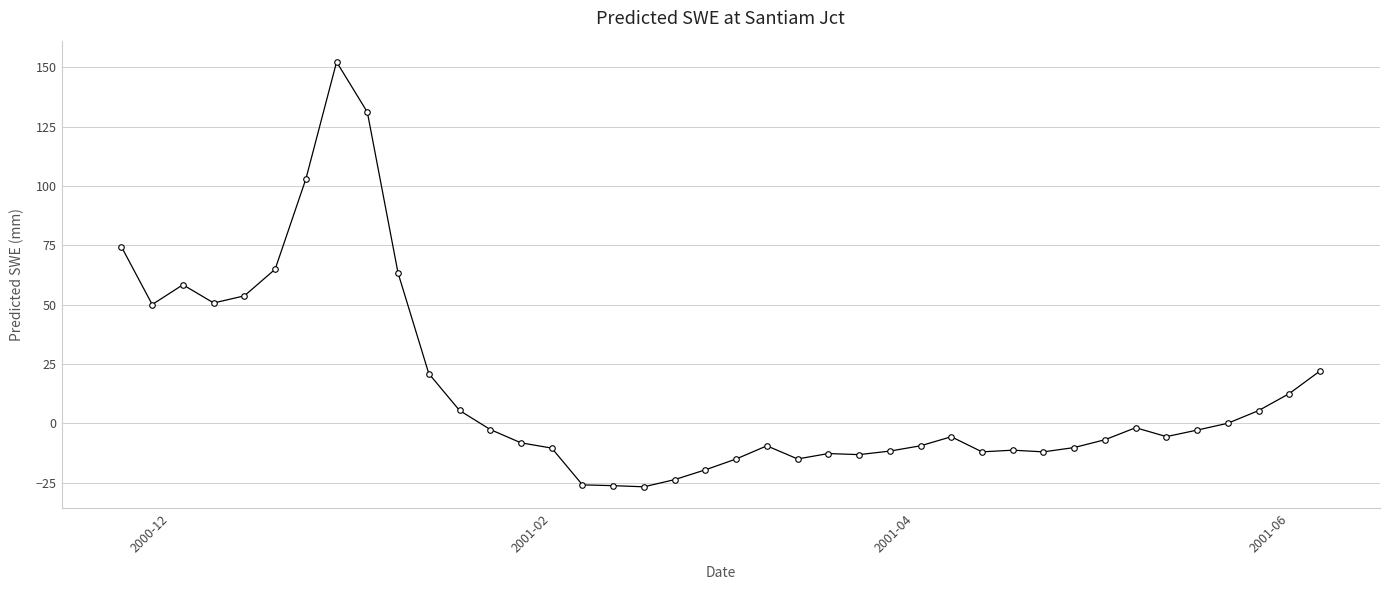

True or false: there are more than 2 points higher than both neighbors.

True